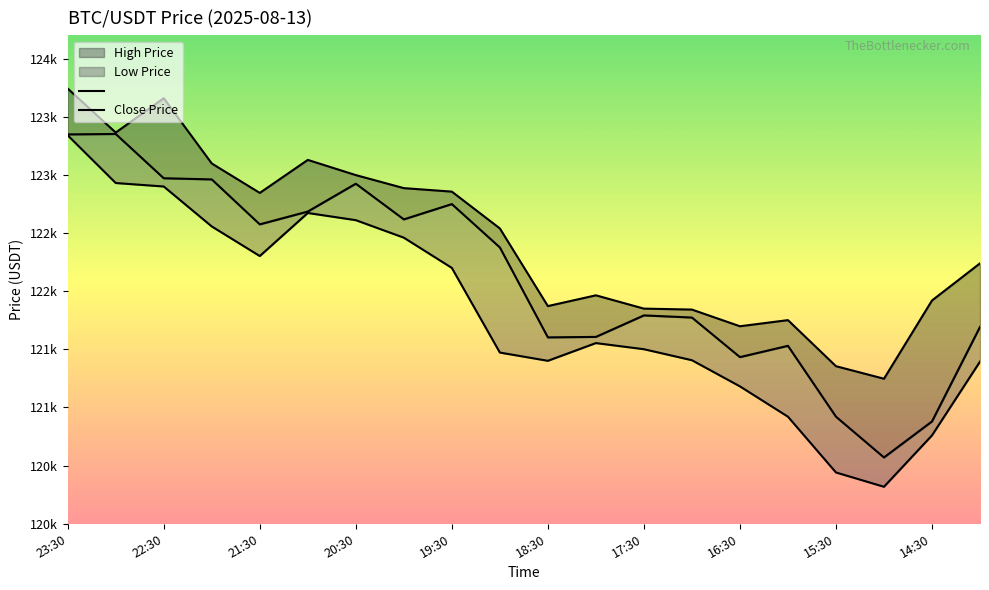

Which series has the widest spread of values?

lowPrice